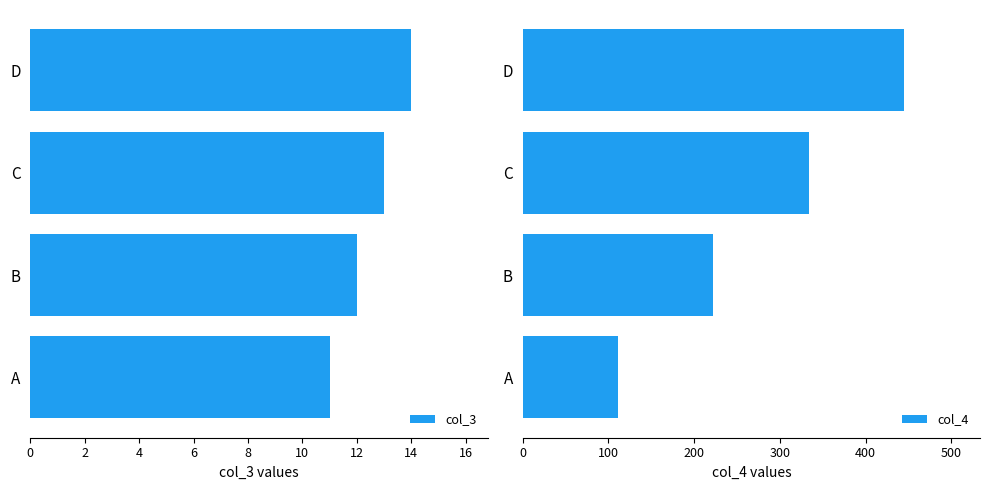

What is the sum of all col_4 values?

1111.1